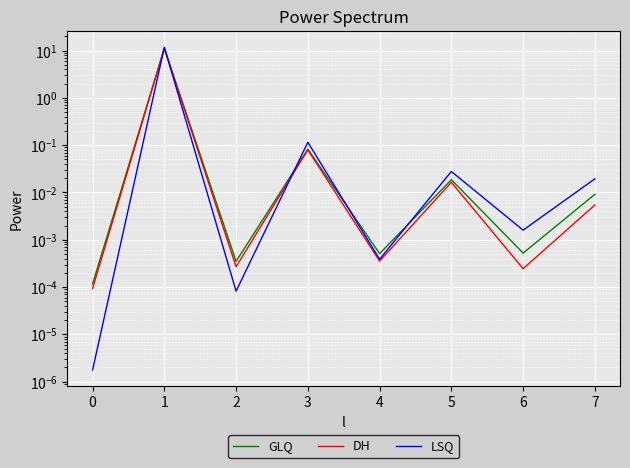

Count the number of categories in the chart.

8